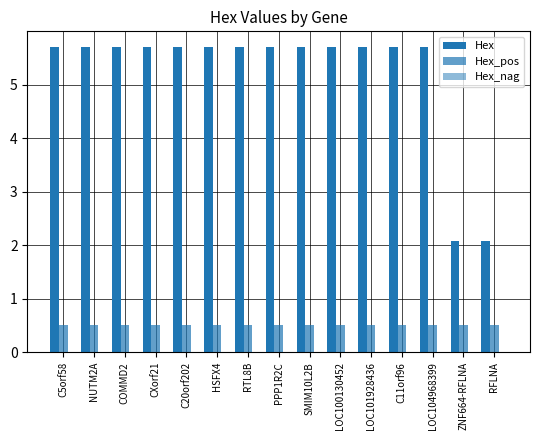

Which series has the largest total across all categories?

Hex